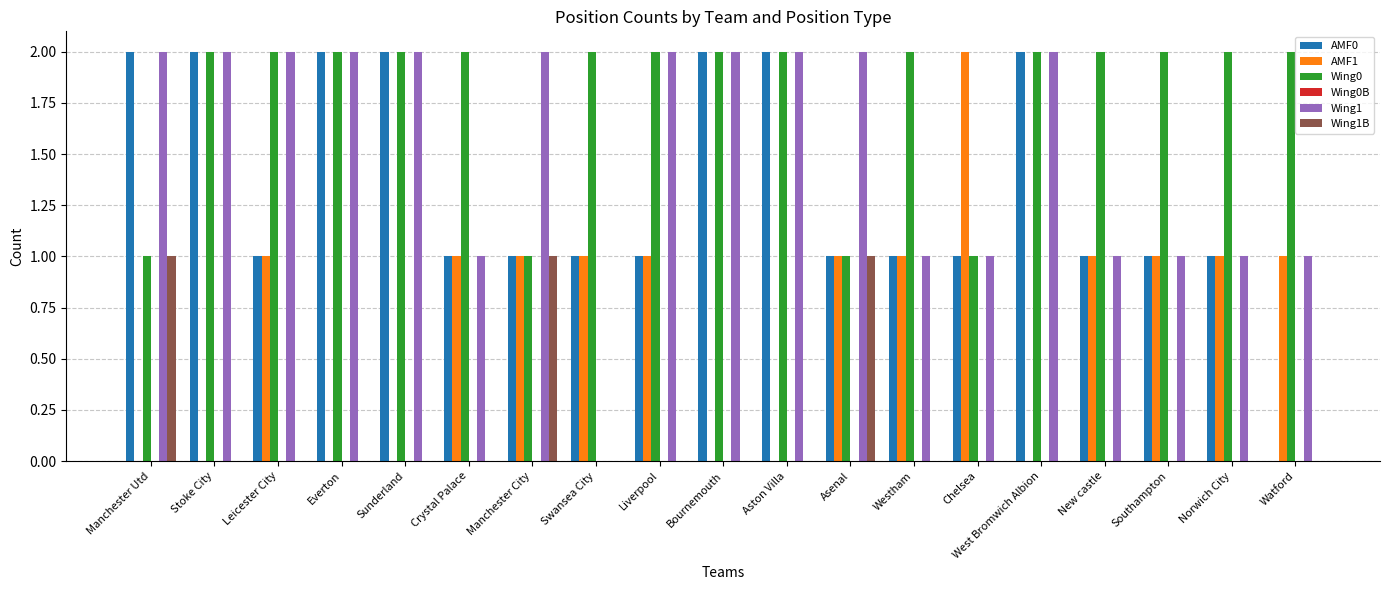

The value of Wing0 at West Bromwich Albion is 2. True or false?

True